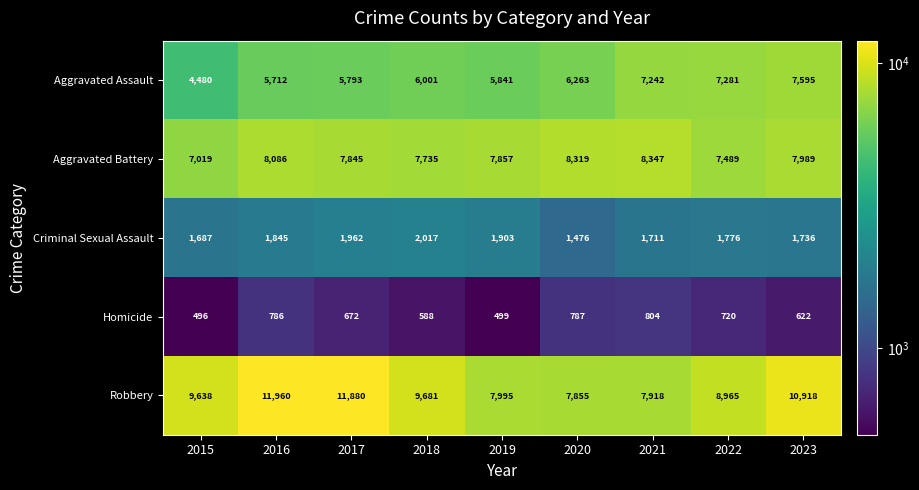

At which category does the chart reach its peak across all series?

2016